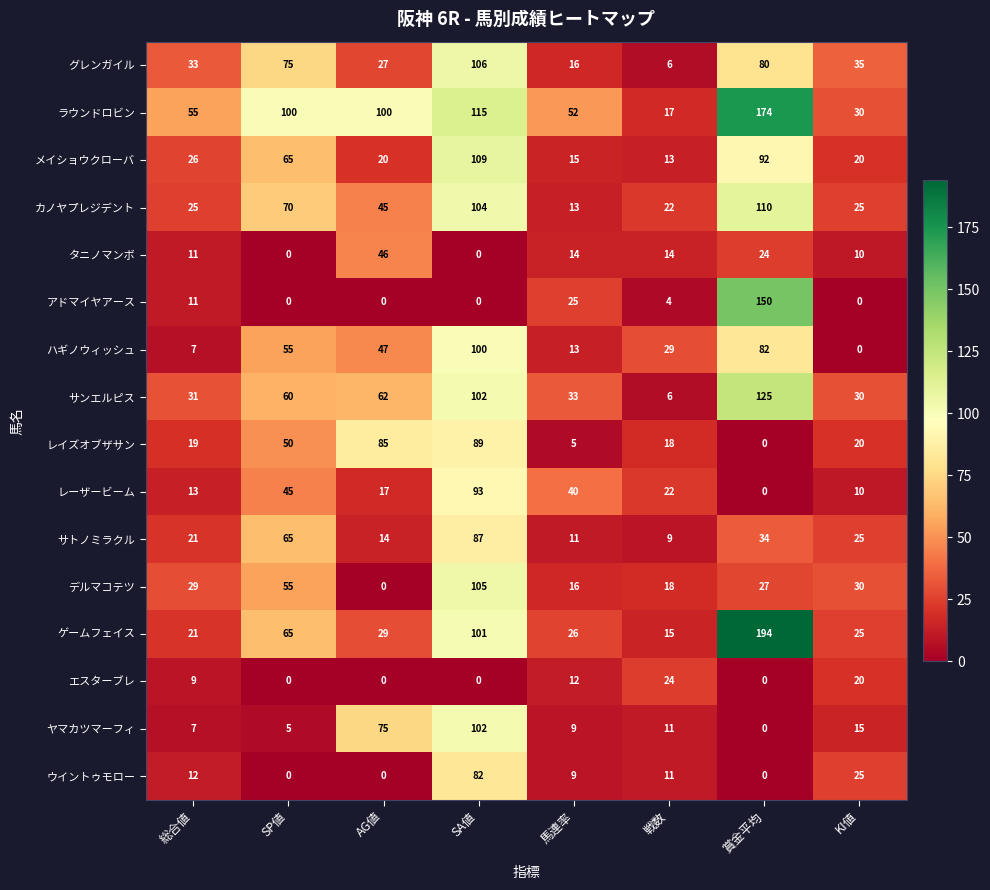

Is it true that サンエルピス equals 31 at 総合値?

True